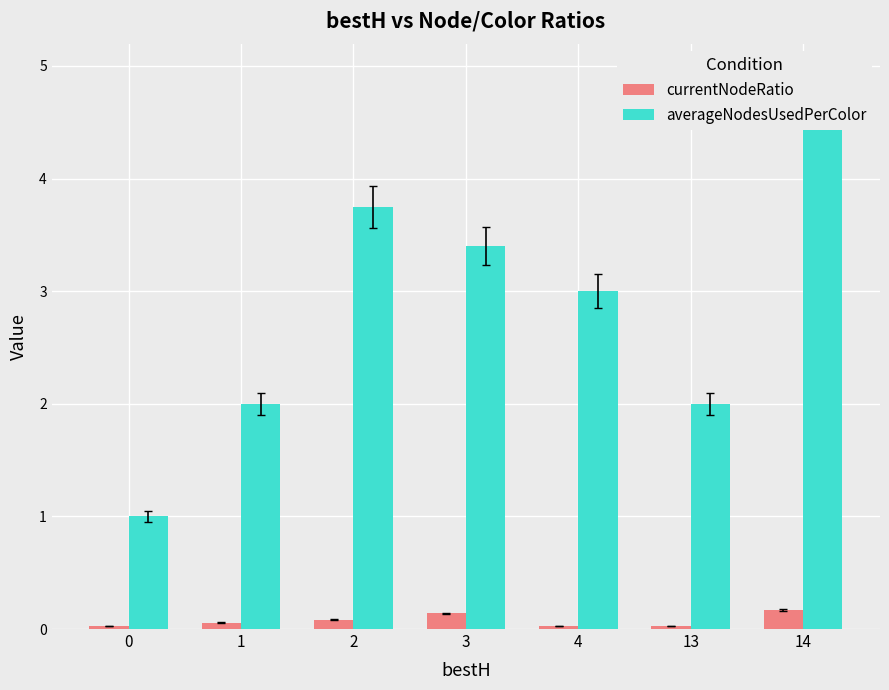

How many bars are there in each group?

2